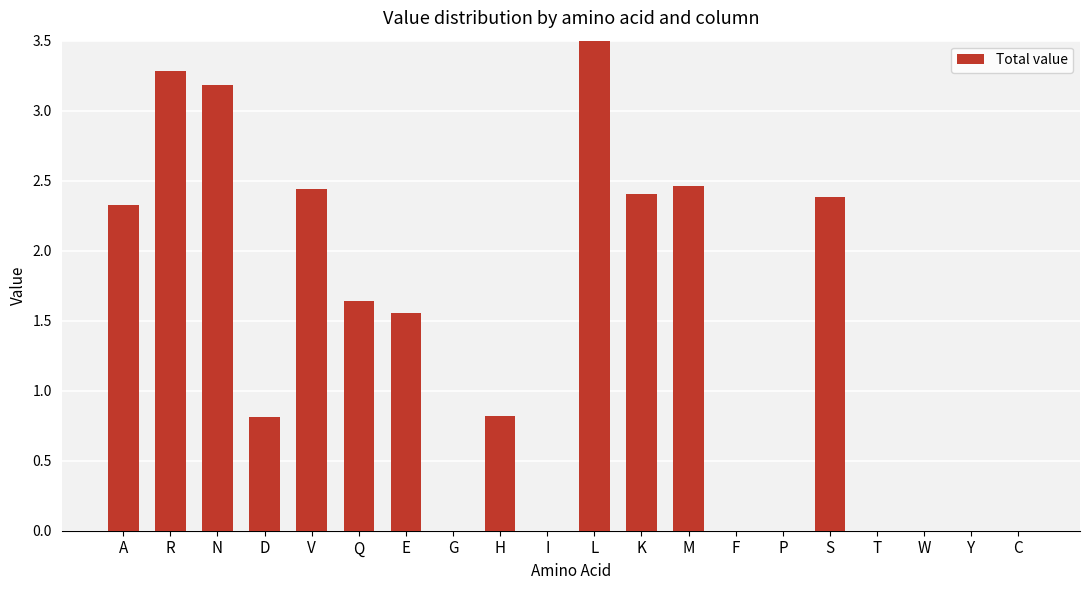

Reading left to right, extract all data points from this chart.

A=2.3	R=3.3	N=3.2	D=0.8	V=2.4	Q=1.6	E=1.6	G=0.0	H=0.8	I=0.0	L=4.0	K=2.4	M=2.5	F=0.0	P=0.0	S=2.4	T=0.0	W=0.0	Y=0.0	C=0.0